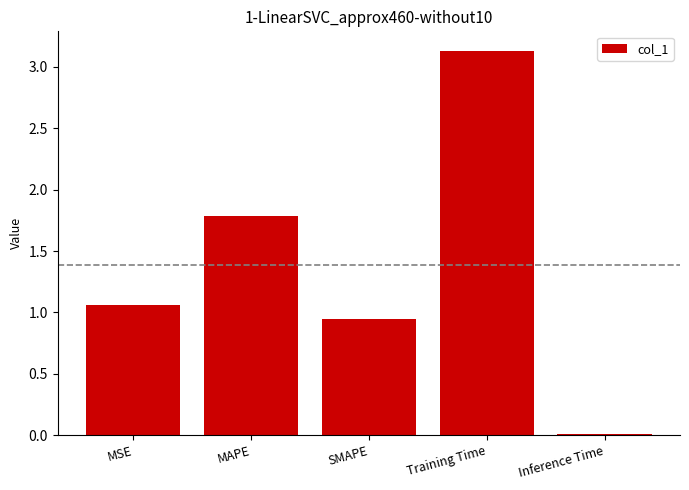

True or false: the data shows 4.2 at Training Time.

False